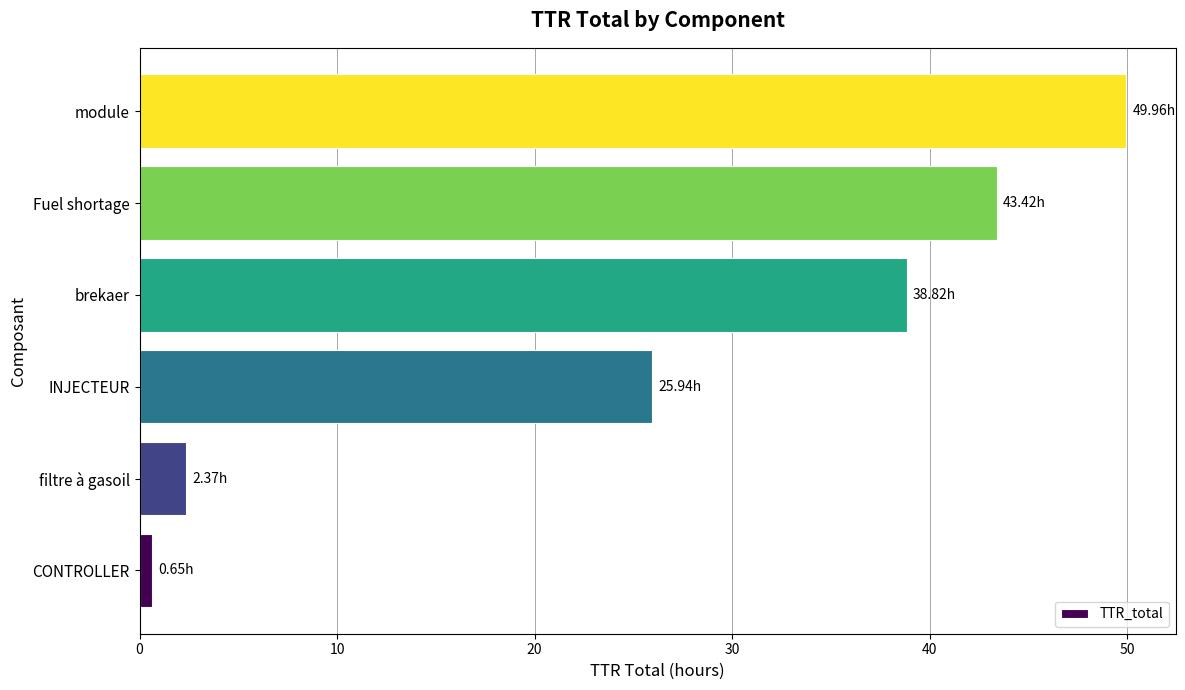

Count the number of data series in this chart.

1